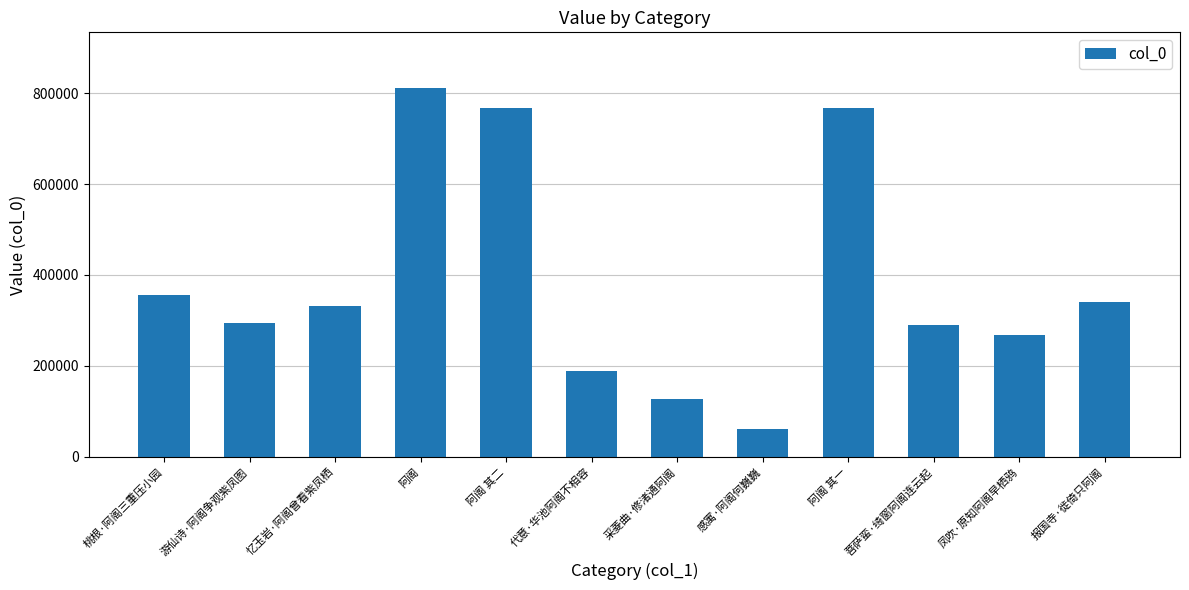

The value at 凤吹·原知阿阁早栖鸦 is 268777. True or false?

True